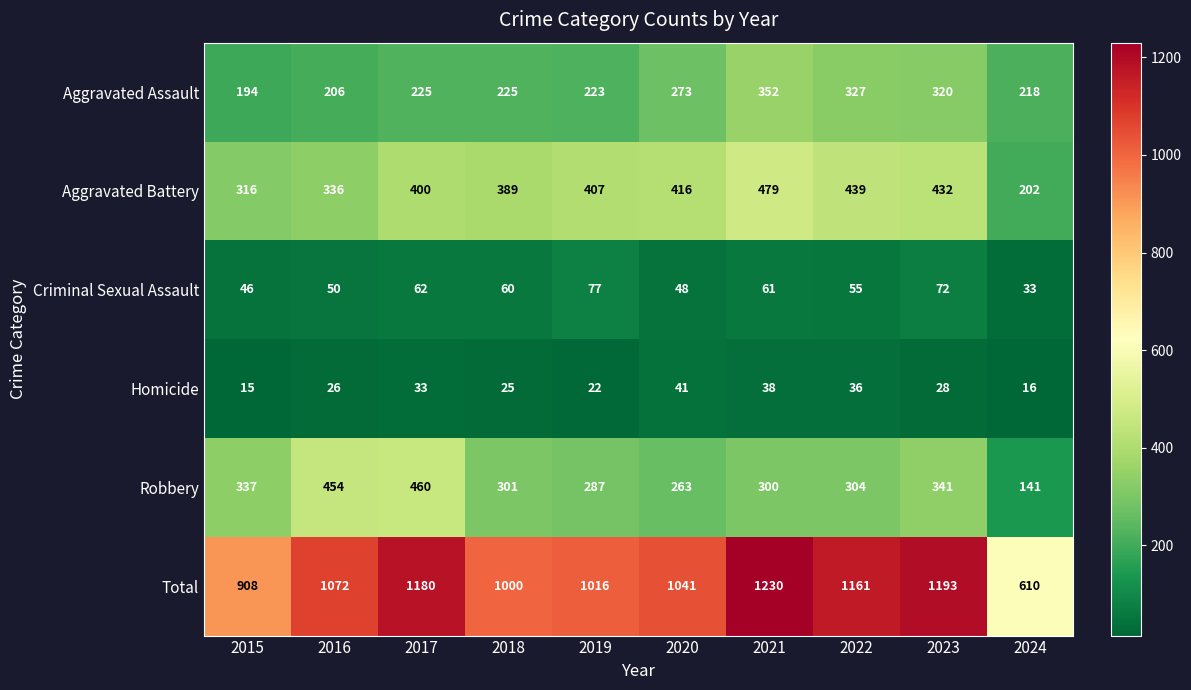

Where is Aggravated Battery nearest to the value 340?

2016